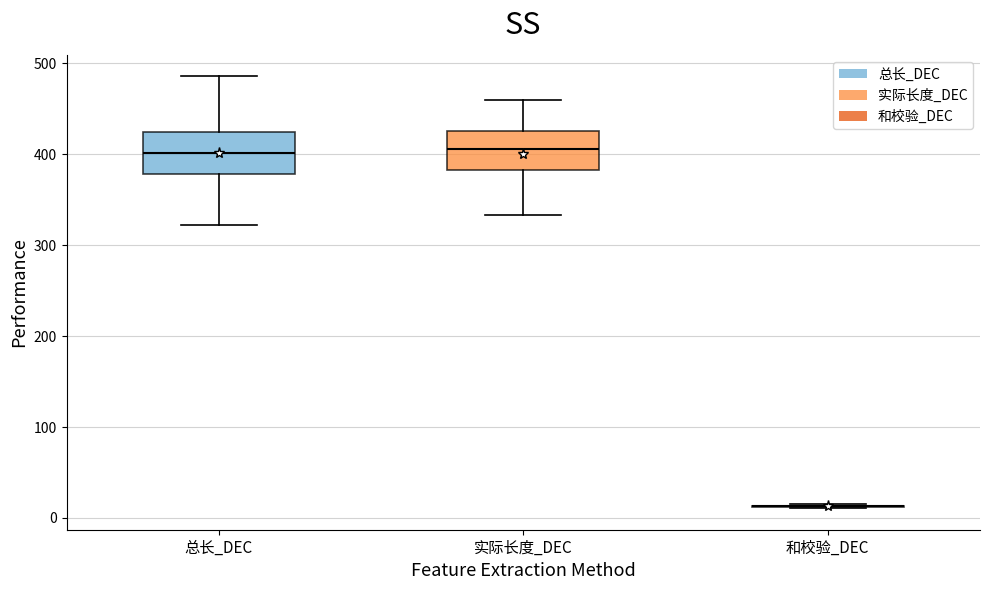

Where does the median line of the box for 总长_DEC sit on the y-axis? The values are not printed on the chart, so give them approximately, as read against the axis.

400